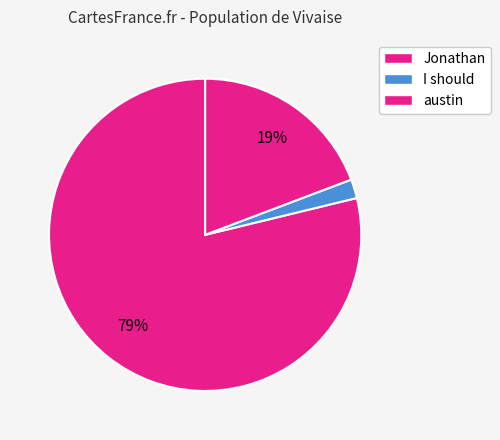

The Jonathan slice represents 79% of the pie. True or false?

True